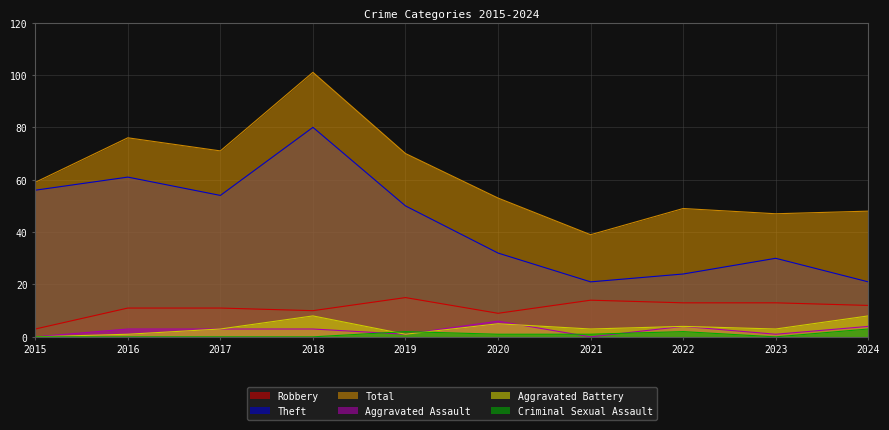

At 2022, list the series in order from smallest to largest.

Criminal Sexual Assault, Aggravated Assault, Aggravated Battery, Robbery, Theft, Total